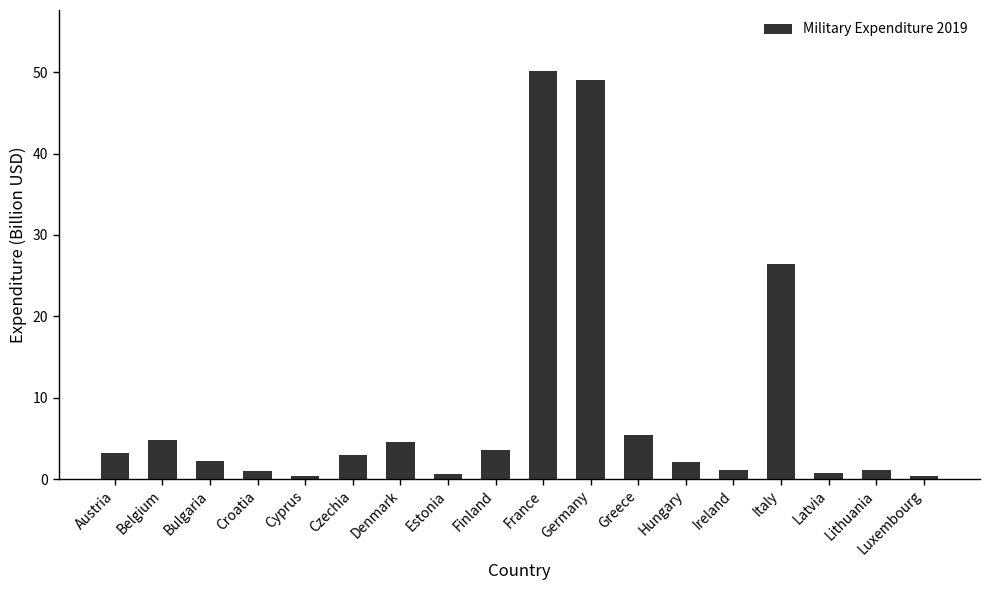

What is the maximum value shown in the chart?

50.1